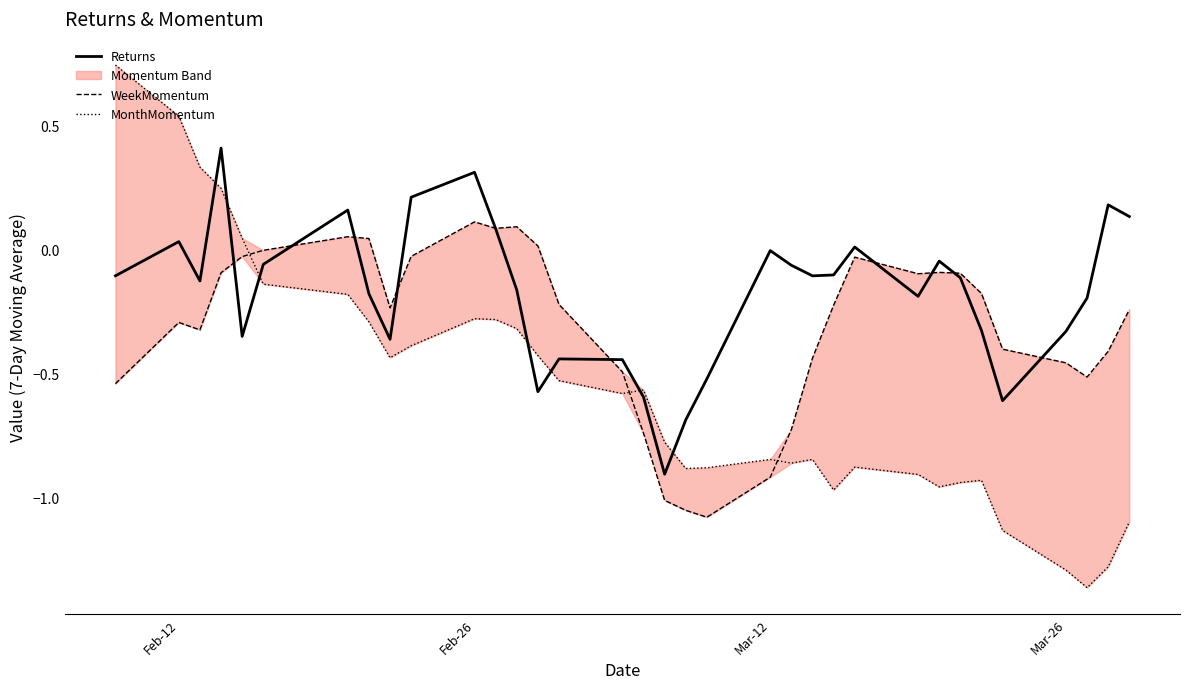

Does the chart display data point markers on the line(s)?

No